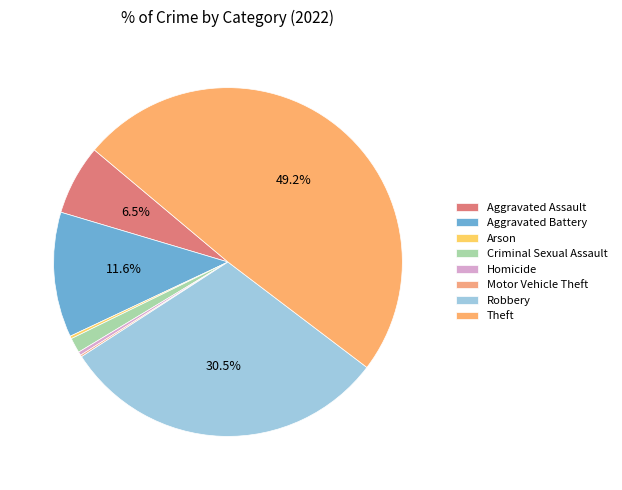

Do Theft and Arson together represent more than half of the pie?

No